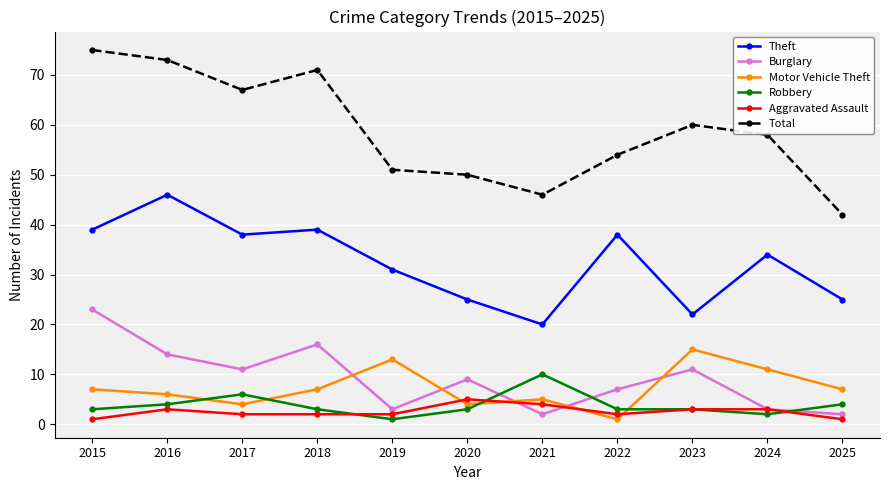

How many categories are shown in the chart?

11